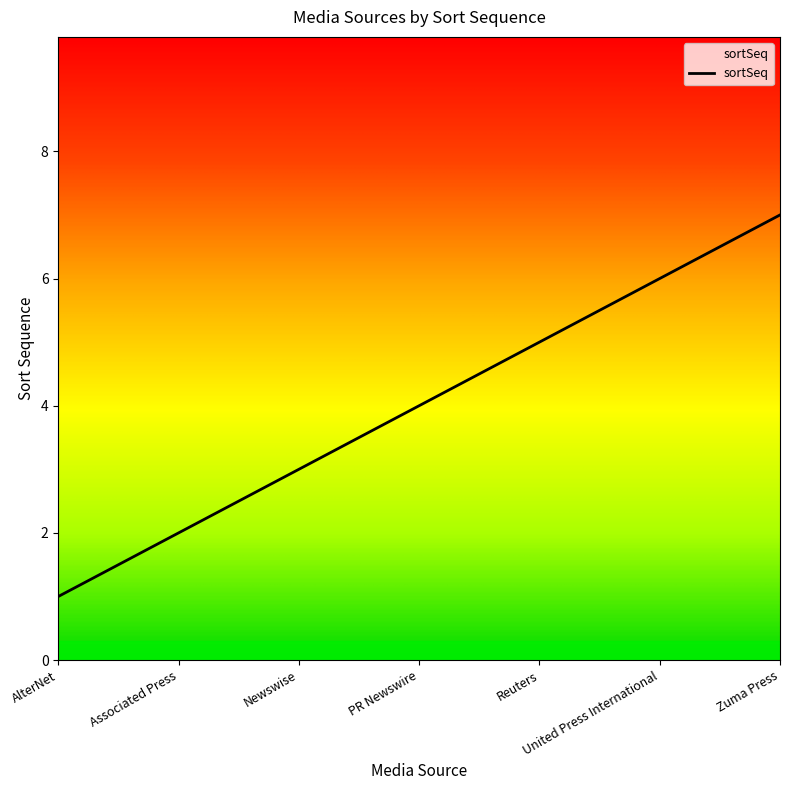

Reading left to right, transcribe all the data shown in this chart.

1	2	3	4	5	6	7